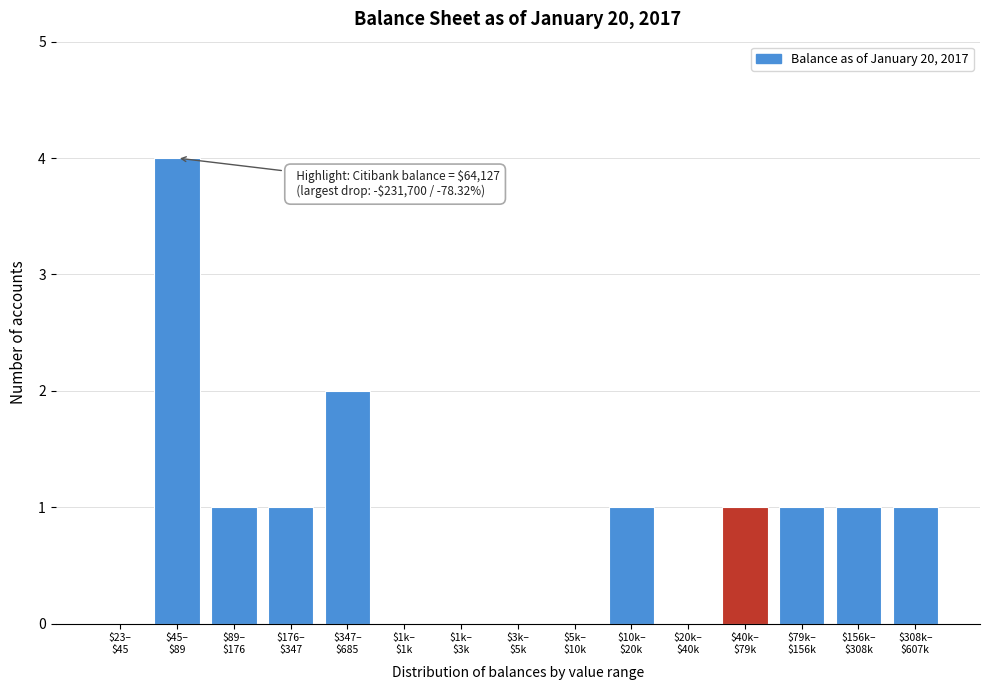

What is the greatest value displayed?

4